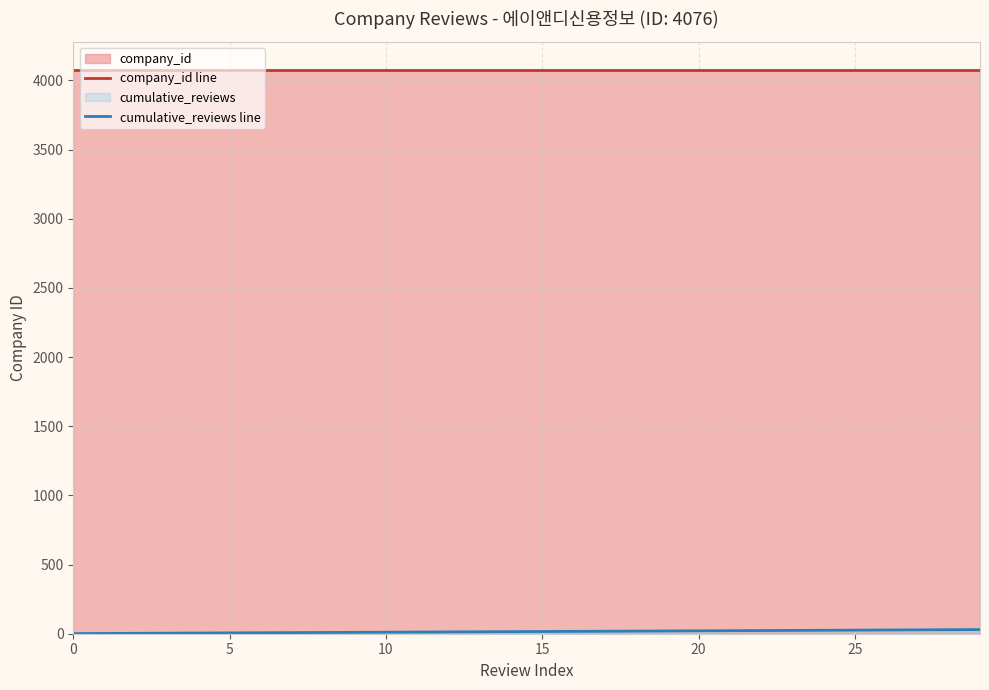

What is the sum of the company_id line values at 27 and 10?

8152